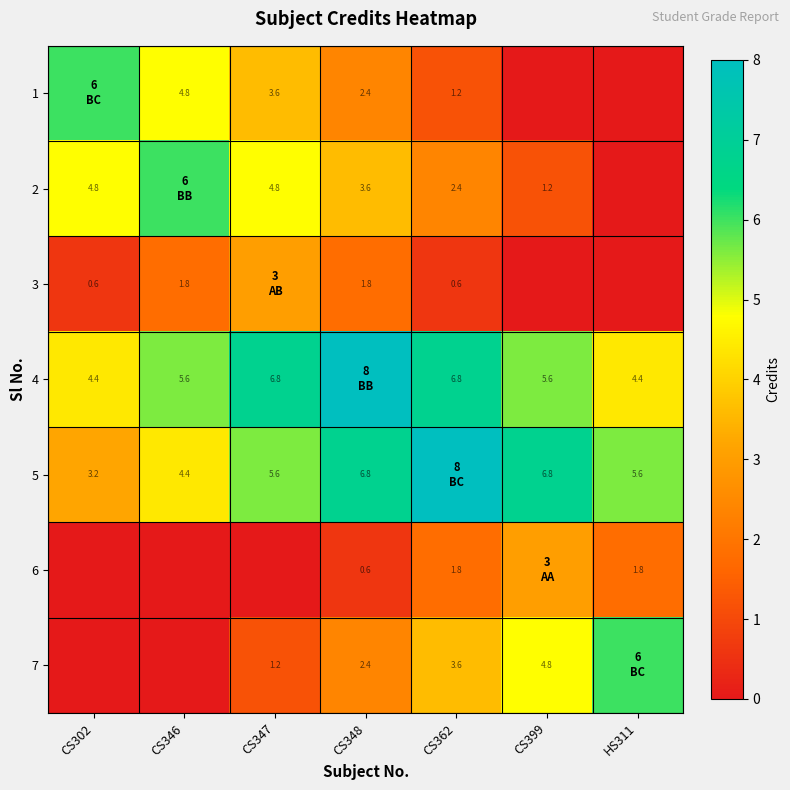

Is the value of 6 at HS311 greater than the value of 4 at CS346?

No